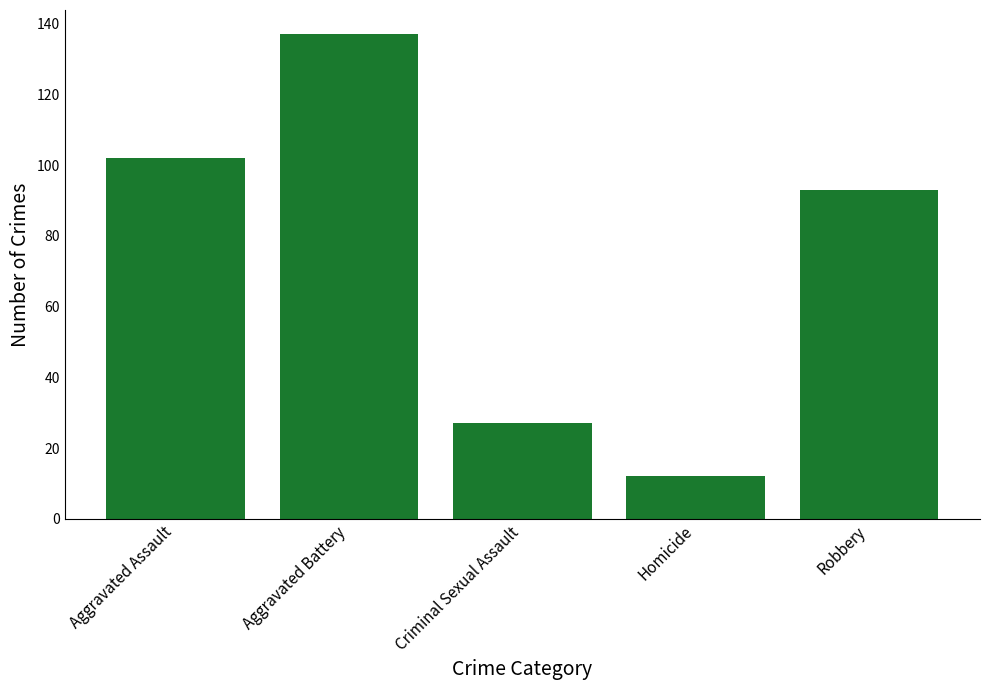

What is the ratio of the value at Homicide to the value at Criminal Sexual Assault?

0.4